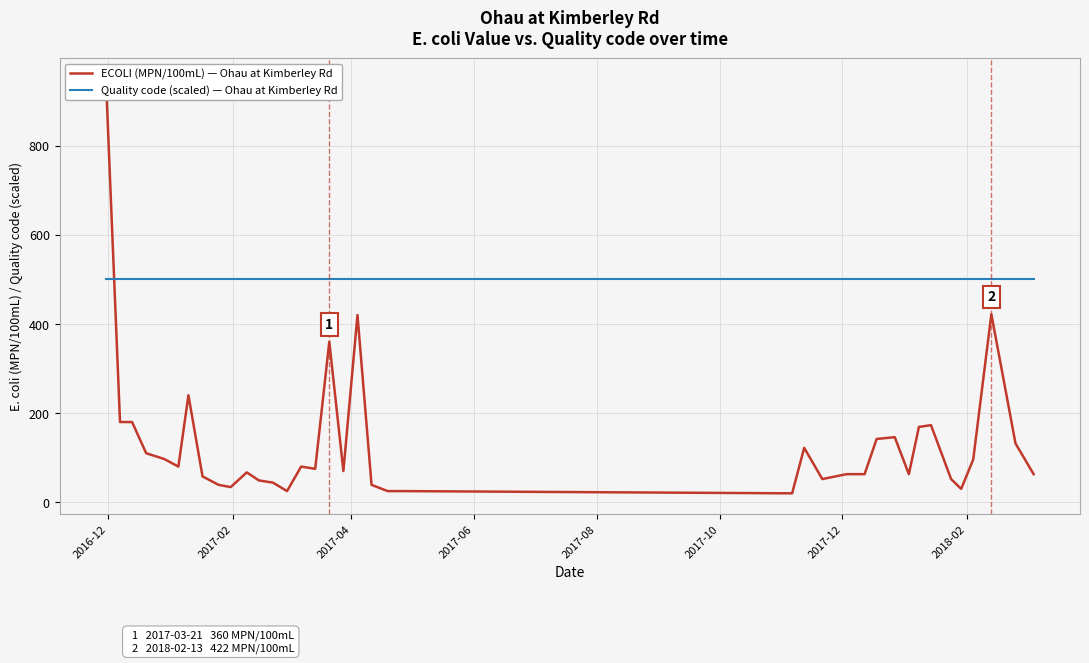

True or false: Quality code (scaled) — Ohau at Kimberley Rd has more than 1 interior local peaks.

False